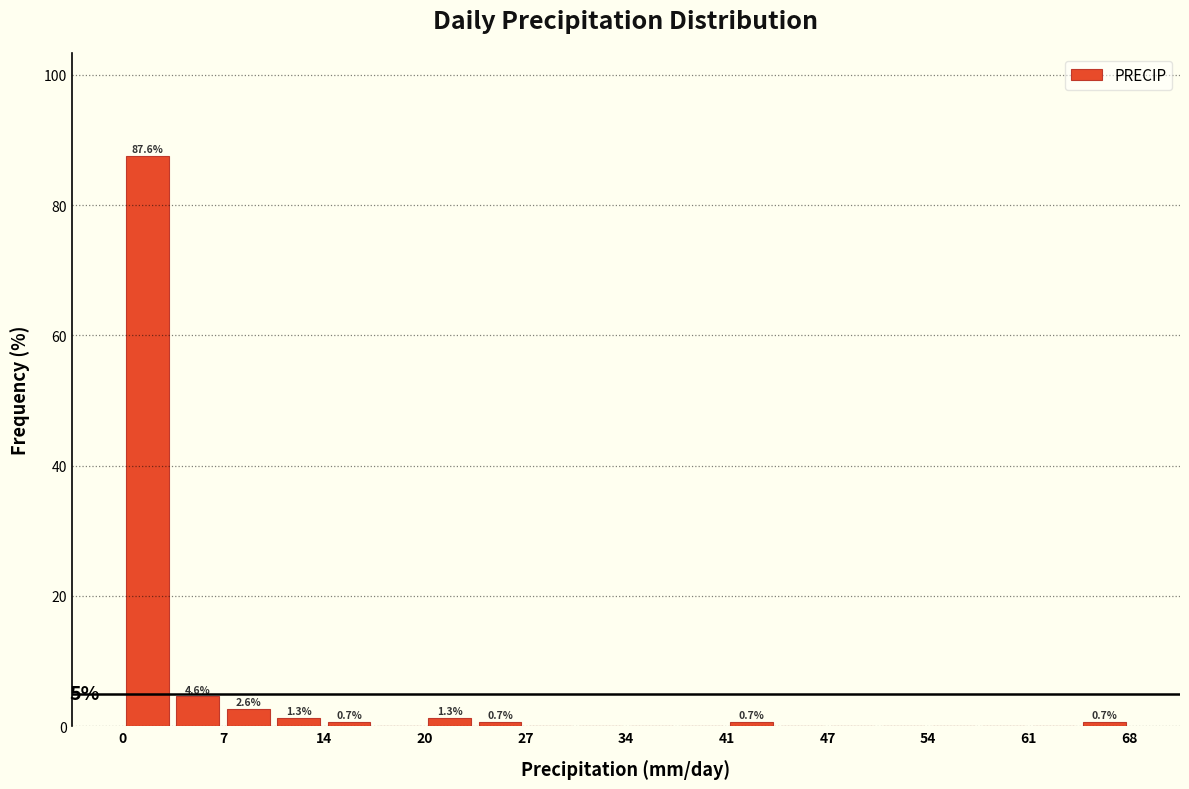

Read against the x-axis, roughly where is the centre of the tallest bar?

2